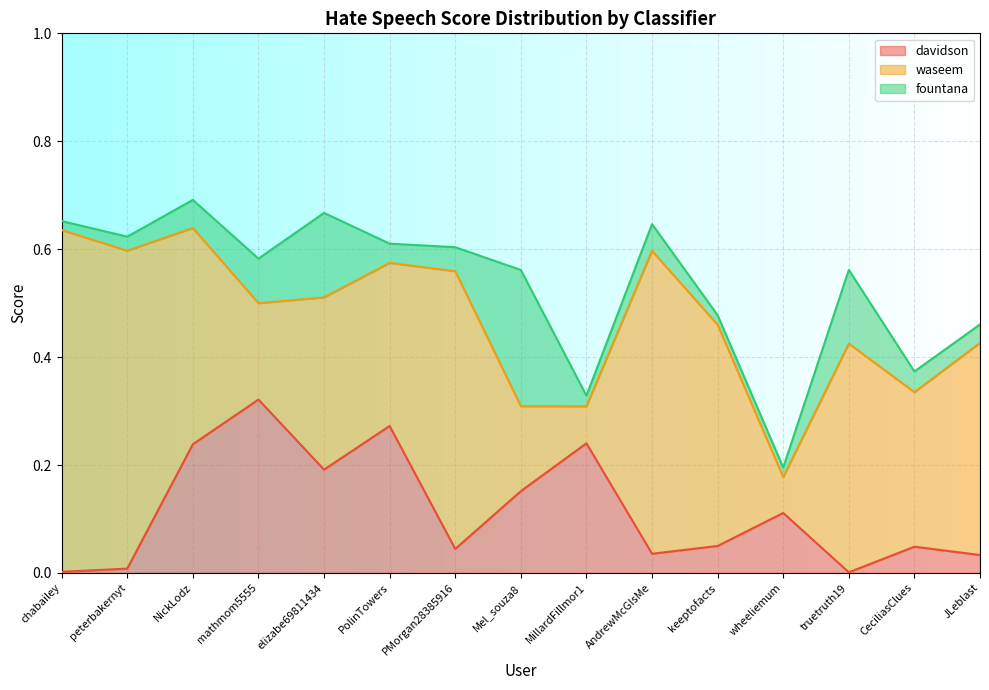

Is it true that fountana equals 0.0 at PolinTowers?

True